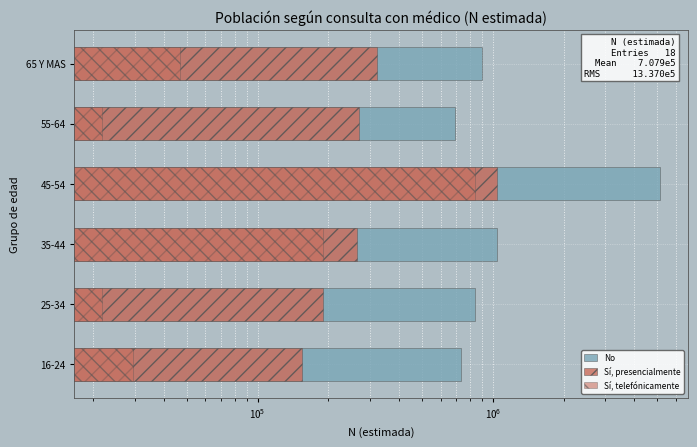

True or false: No has a value of 1247204 at 16-24.

False